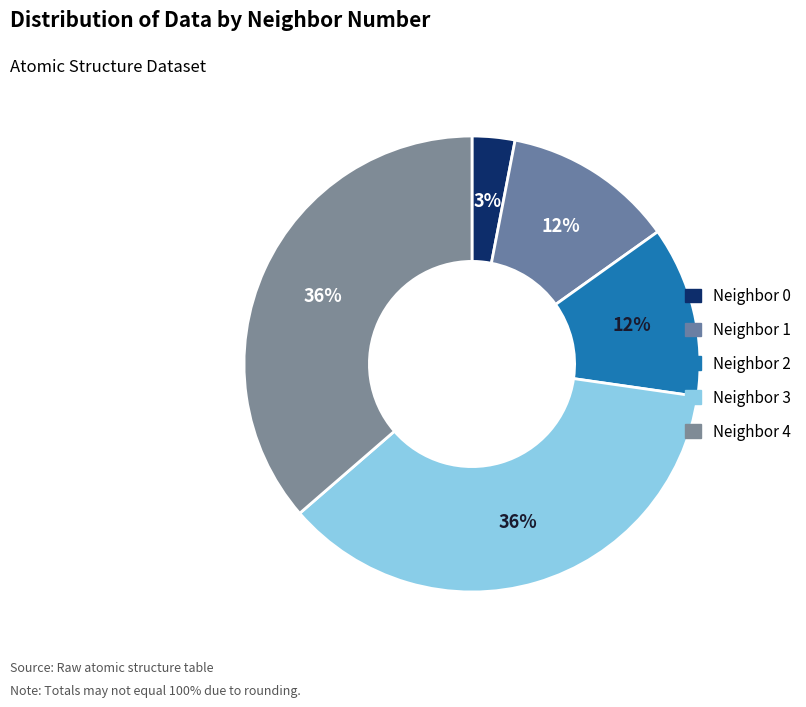

Does any single category account for the majority?

No